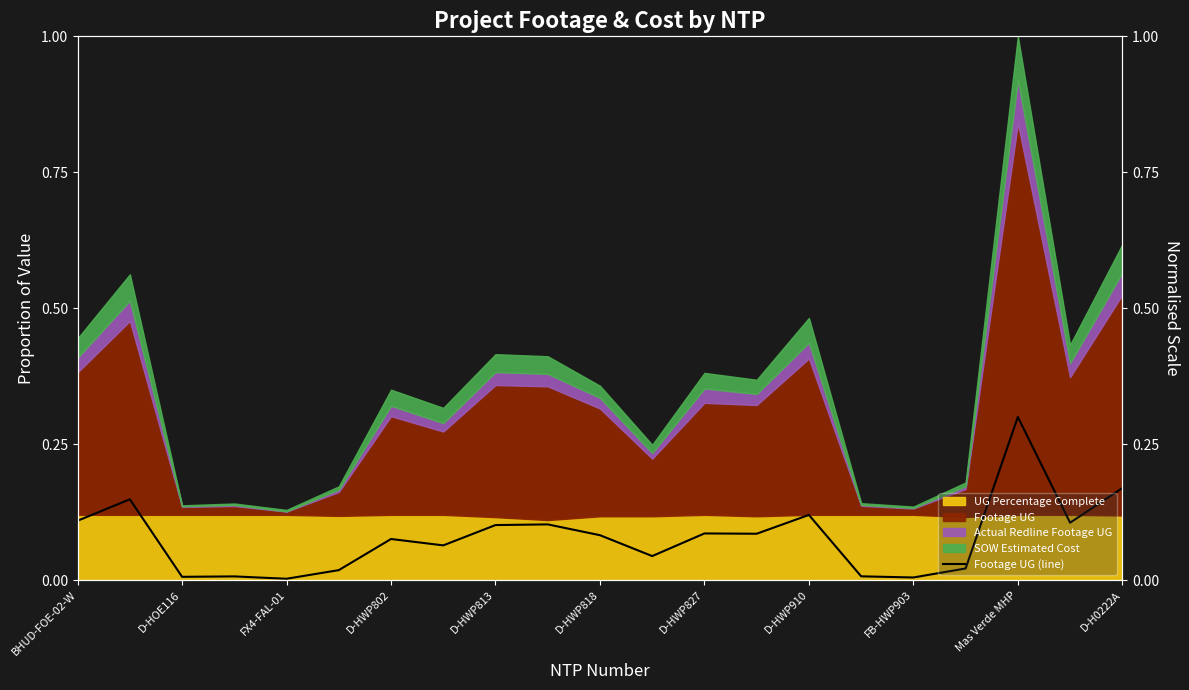

Reading left to right, extract all data points from this chart.

0.1	0.1	0.0	0.0	0.0	0.0	0.1	0.1	0.1	0.1	0.1	0.0	0.1	0.1	0.1	0.0	0.0	0.0	0.3	0.1	0.2